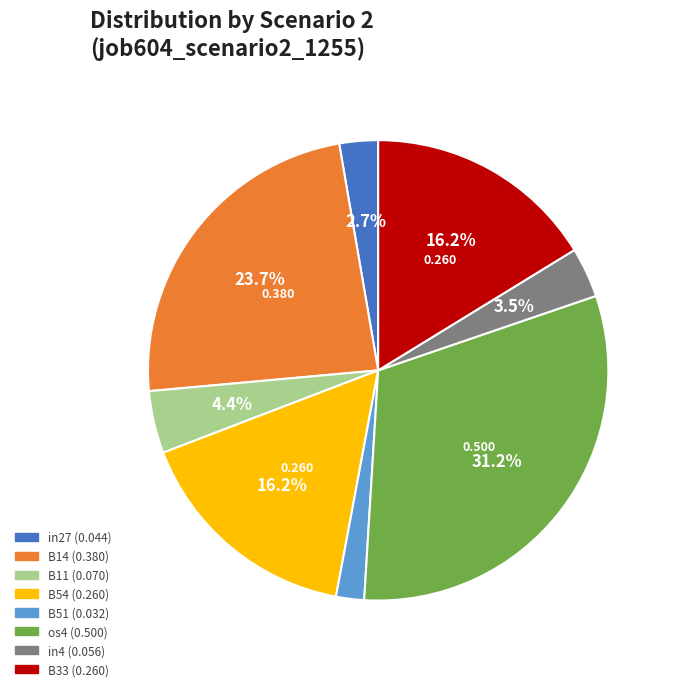

Is there any slice that represents more than half of the pie?

No